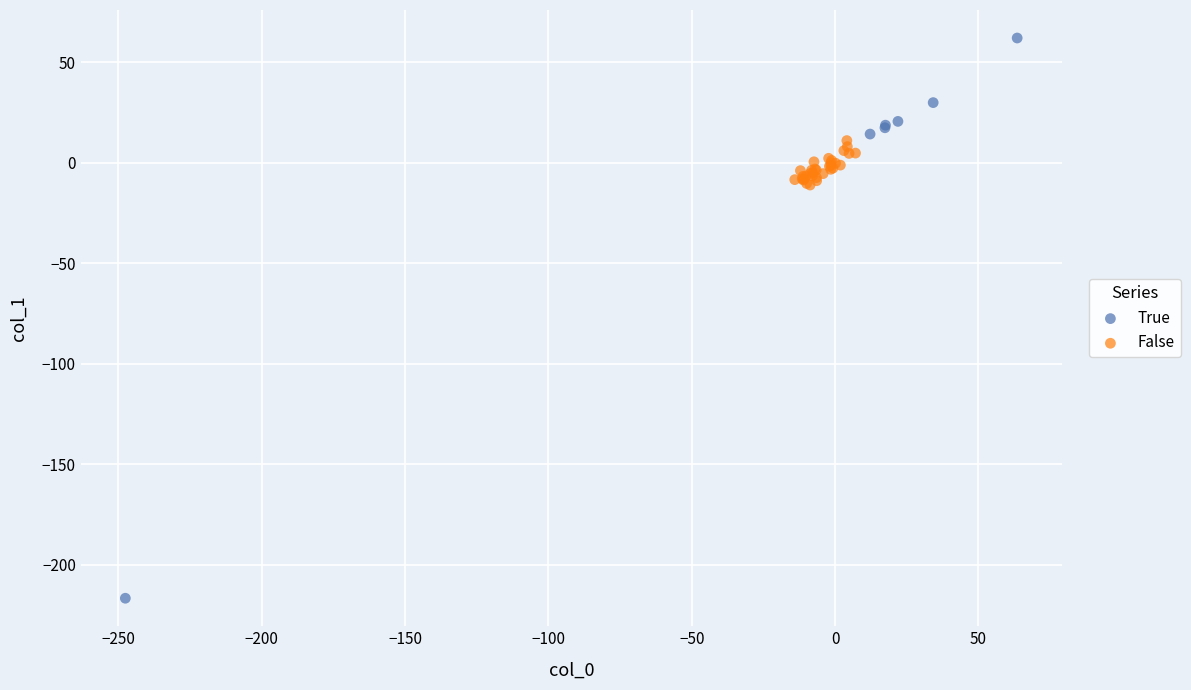

Which series has the widest spread of Y values?

True